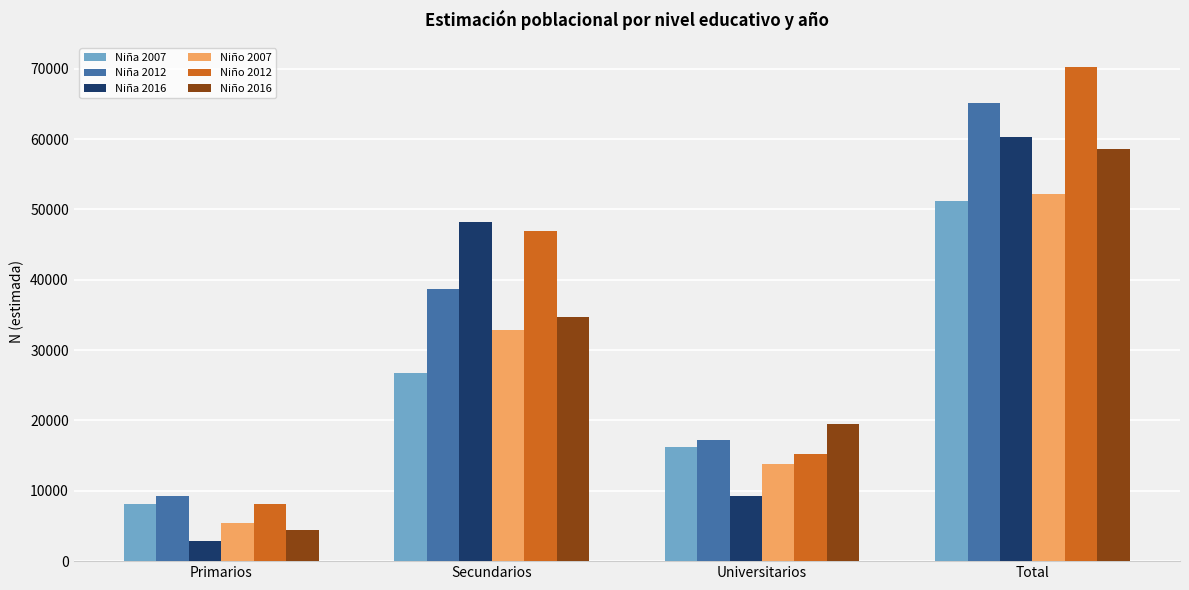

Reading left to right, what are all the values shown in this chart?

Niña 2007: Primarios=8179	Secundarios=26747	Universitarios=16201	Total=51127
Niña 2012: Primarios=9272	Secundarios=38620	Universitarios=17216	Total=65108
Niña 2016: Primarios=2905	Secundarios=48148	Universitarios=9195	Total=60248
Niño 2007: Primarios=5469	Secundarios=32907	Universitarios=13810	Total=52186
Niño 2012: Primarios=8066	Secundarios=46922	Universitarios=15190	Total=70178
Niño 2016: Primarios=4450	Secundarios=34652	Universitarios=19520	Total=58621